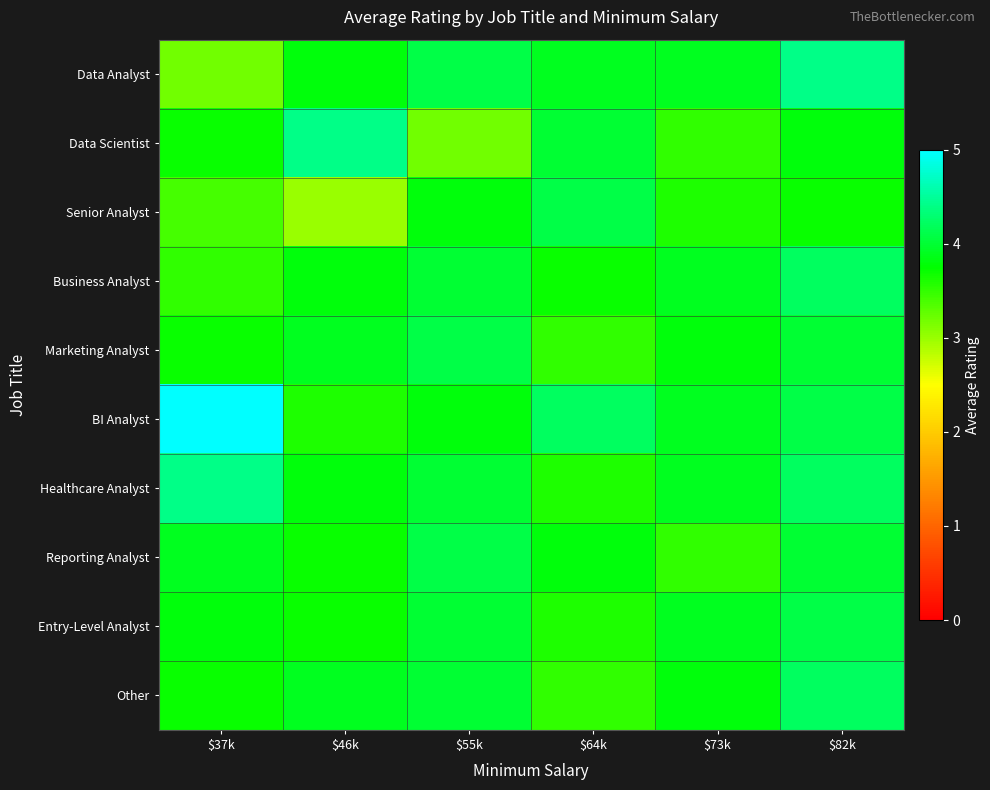

Rank the series by their maximum value, from highest to lowest.

BI Analyst, Data Analyst, Data Scientist, Healthcare Analyst, Business Analyst, Other, Senior Analyst, Marketing Analyst, Reporting Analyst, Entry-Level Analyst